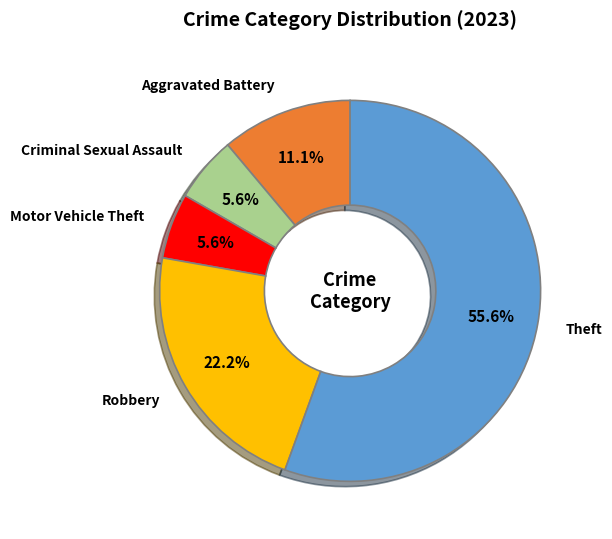

Which slice is the largest?

Theft